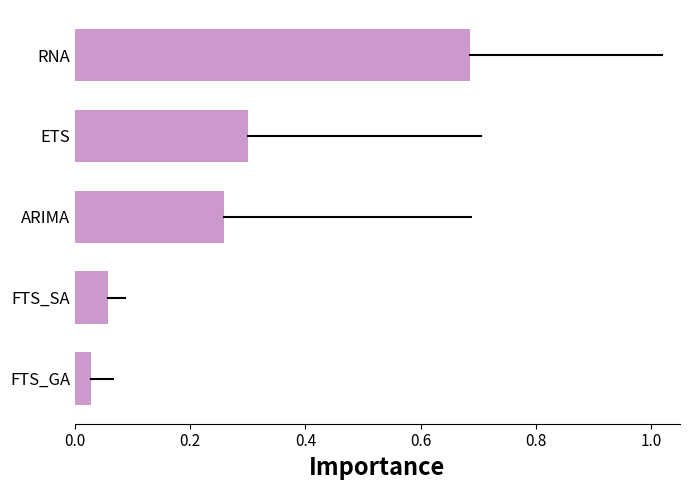

The value at ETS is 0.5. True or false?

False